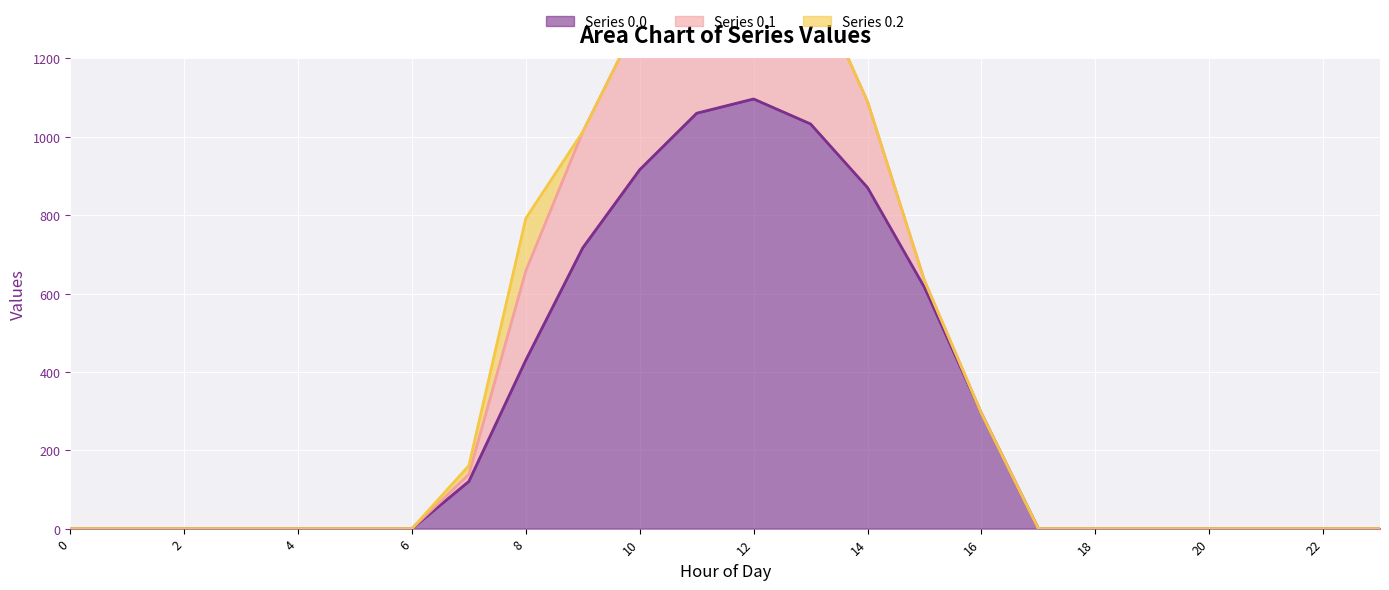

Where is Series 0.0 nearest to the value 548?

15